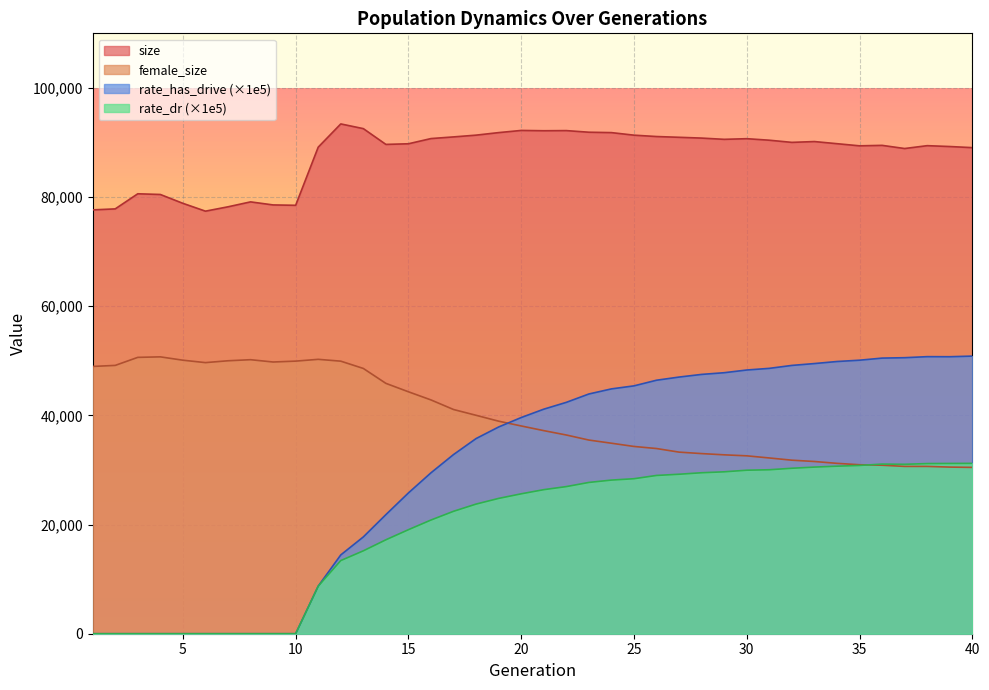

What is the sum of all female_size values?

1593946.0